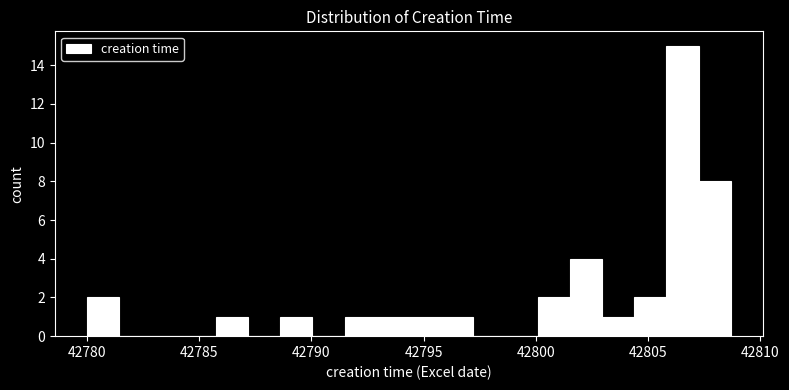

Read against the x-axis, roughly where is the centre of the tallest bar?

42806.5